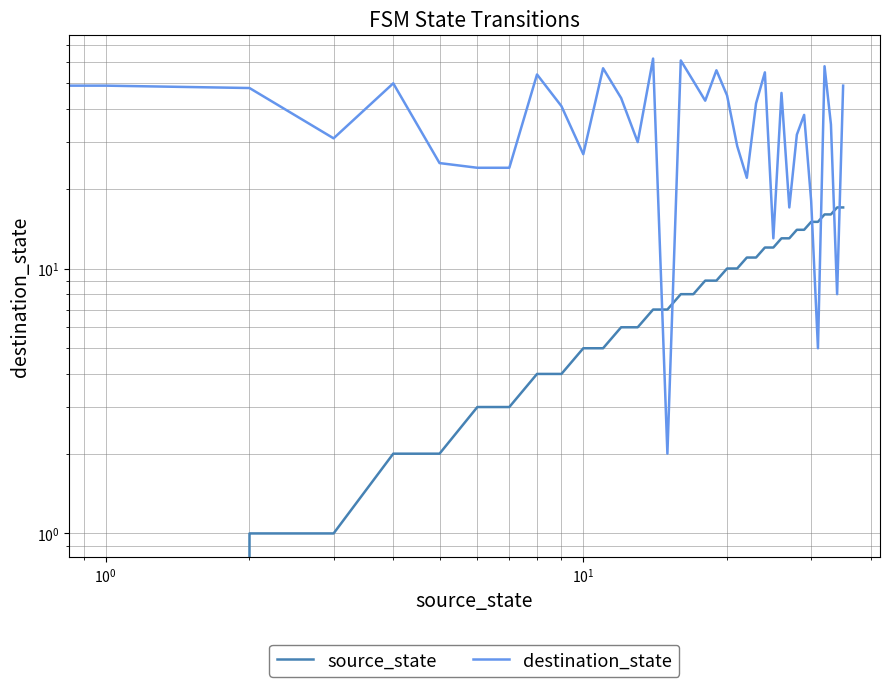

Is the value of source_state at 34 greater than the value of destination_state at $\mathdefault{10^{3}}$?

No